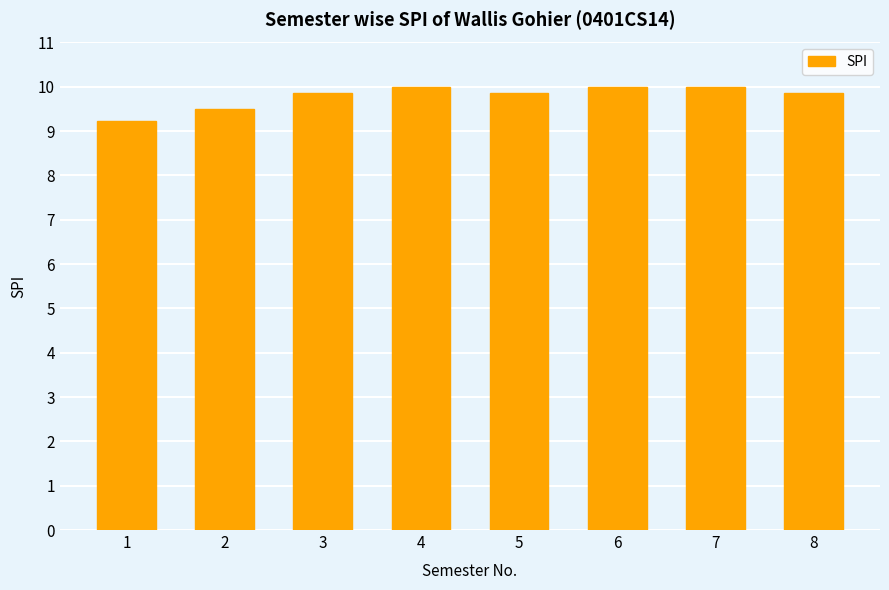

True or false: the data shows 9.8 at 8.

True